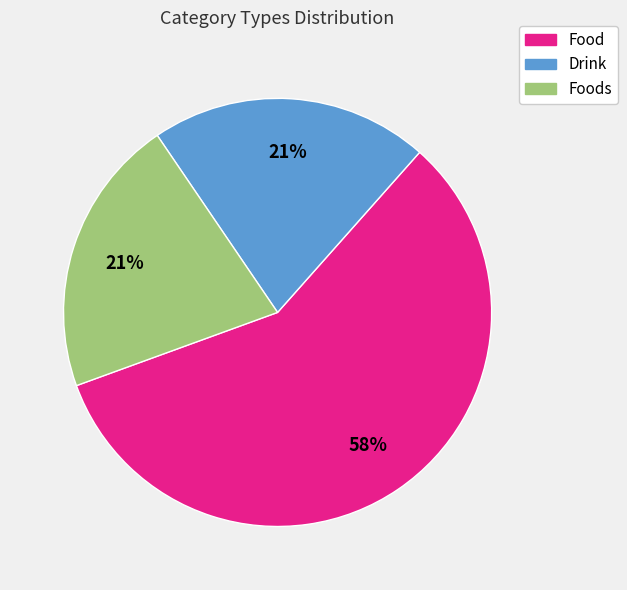

Does any single category account for the majority?

Yes